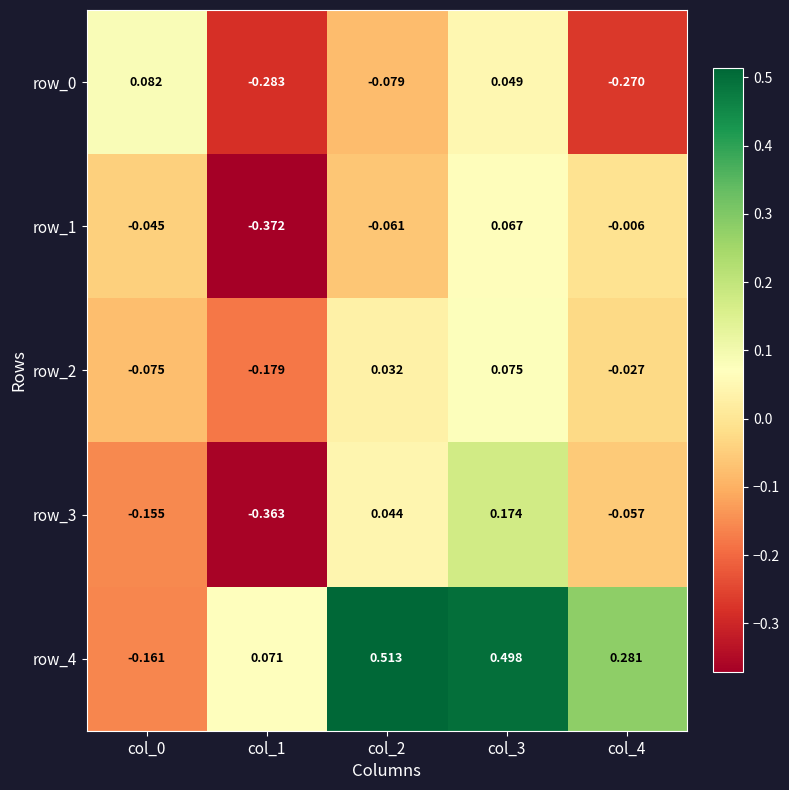

Is the value of row_3 at col_1 greater than the value of row_0 at col_0?

No